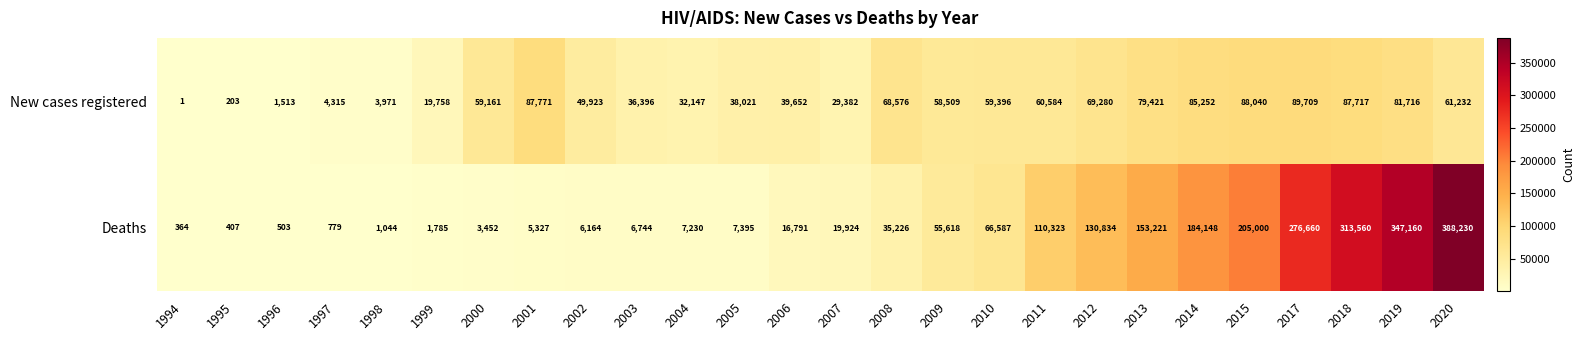

Which series has the largest total across all categories?

Deaths